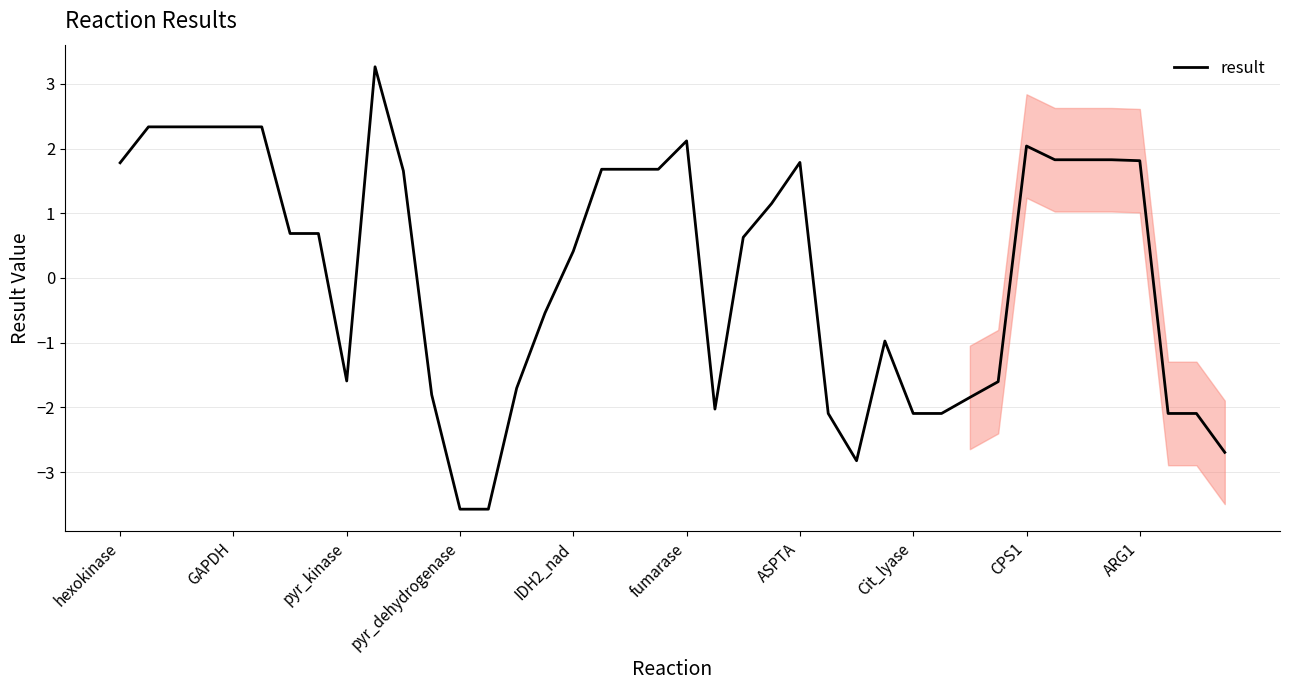

True or false: there are more than 1 points higher than both neighbors.

True